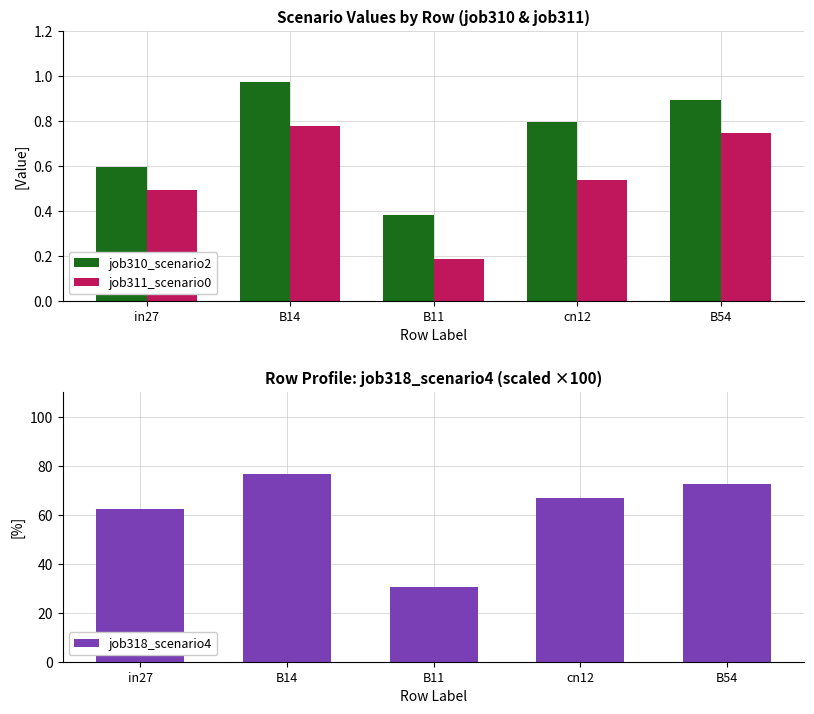

What is the label of the 3rd bar from the right?

B11